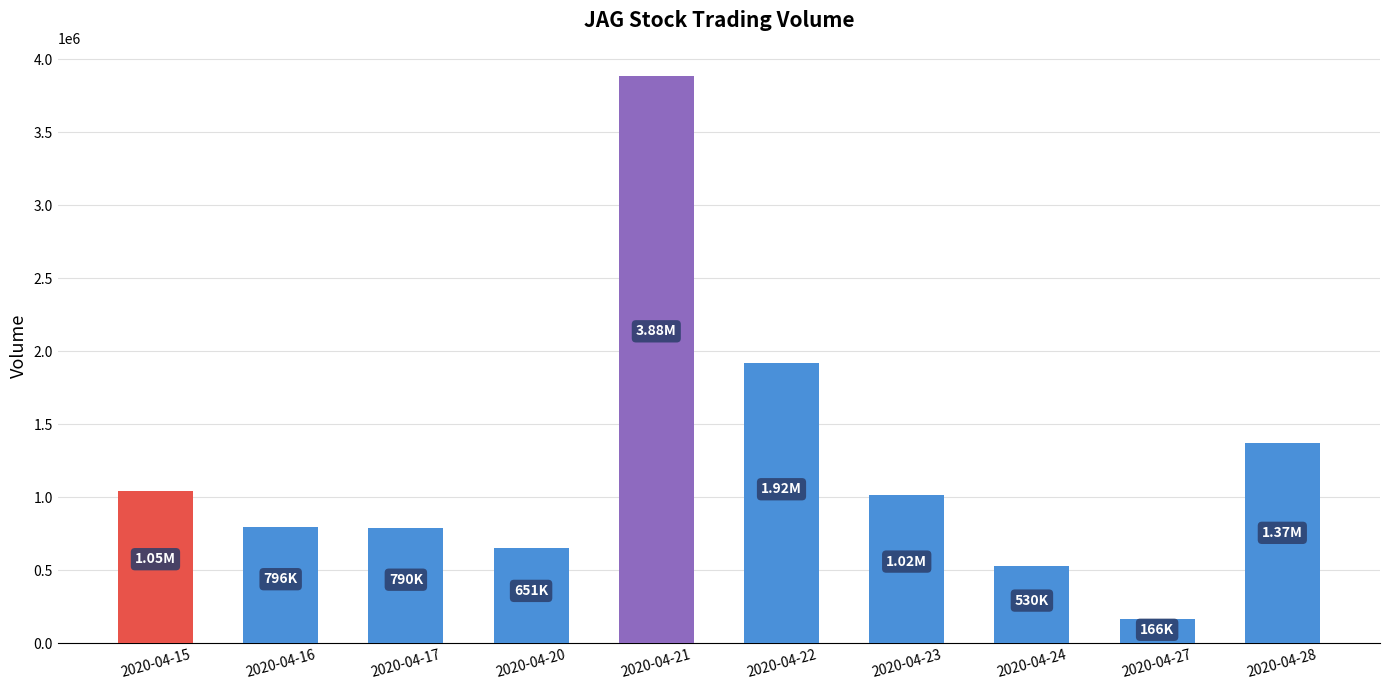

What is the average value?

1216950